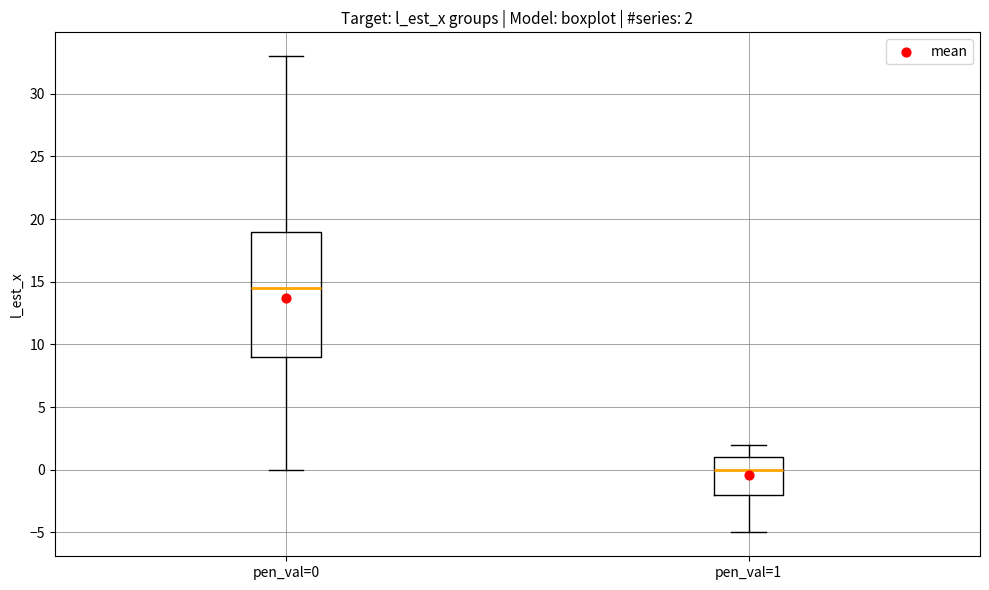

Which box's median line is the highest?

pen_val=0